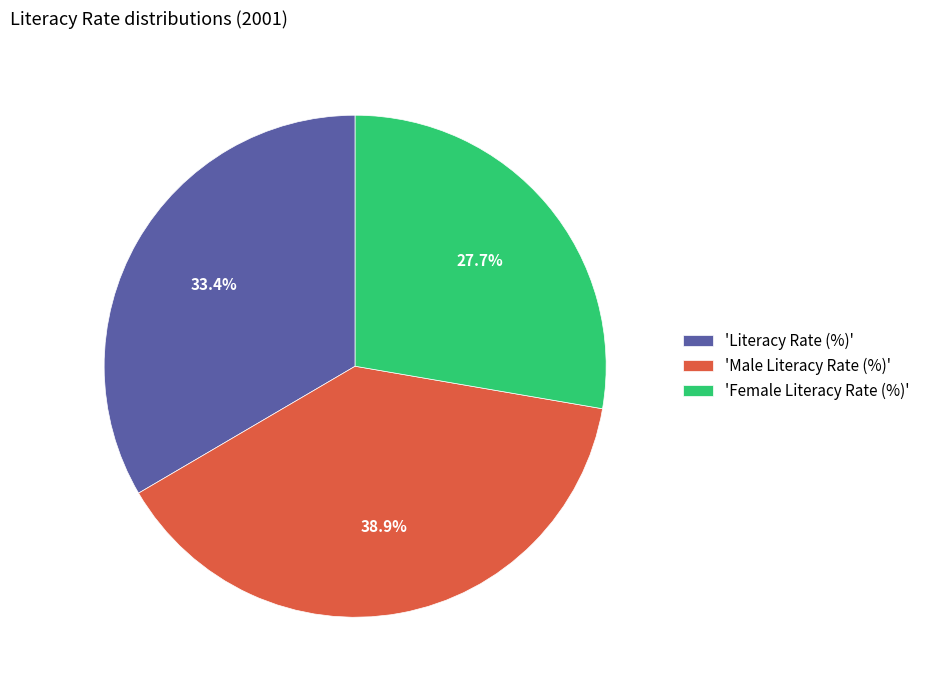

What is the ratio of the value at 'Male Literacy Rate (%)' to the value at 'Female Literacy Rate (%)'?

1.4